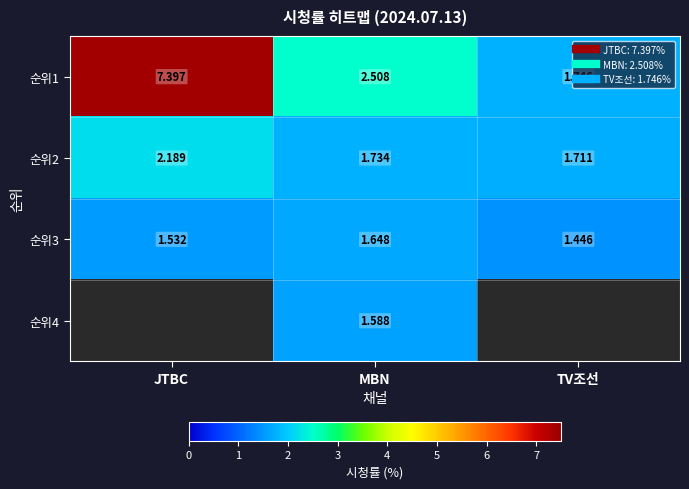

True or false: row_2 has a value of 2.1 at TV조선.

False